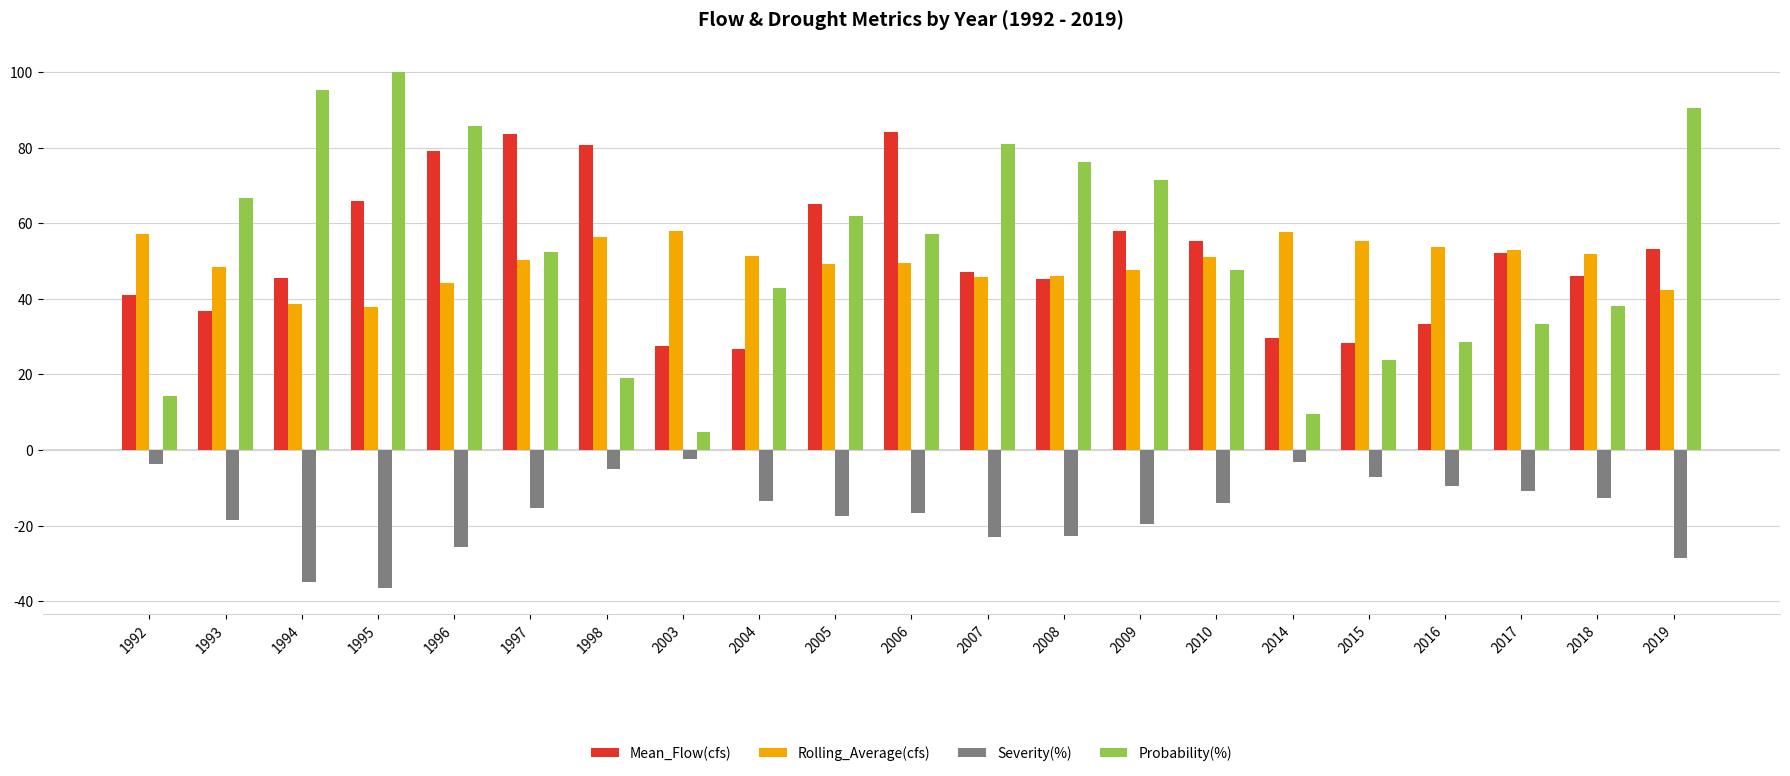

Which series has the widest spread of values?

Probability(%)